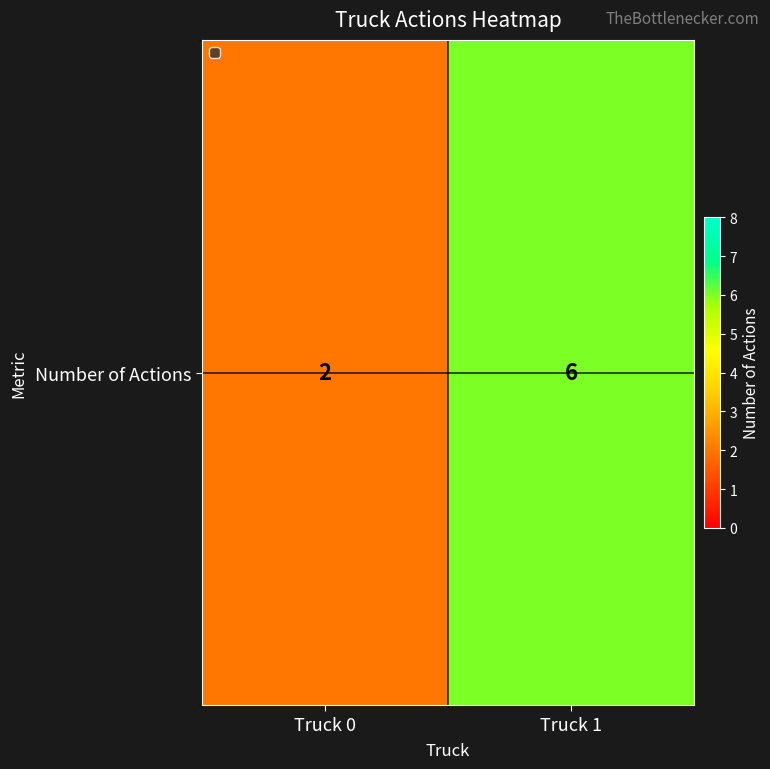

What is the sum of the values at Truck 0 and Truck 1?

8